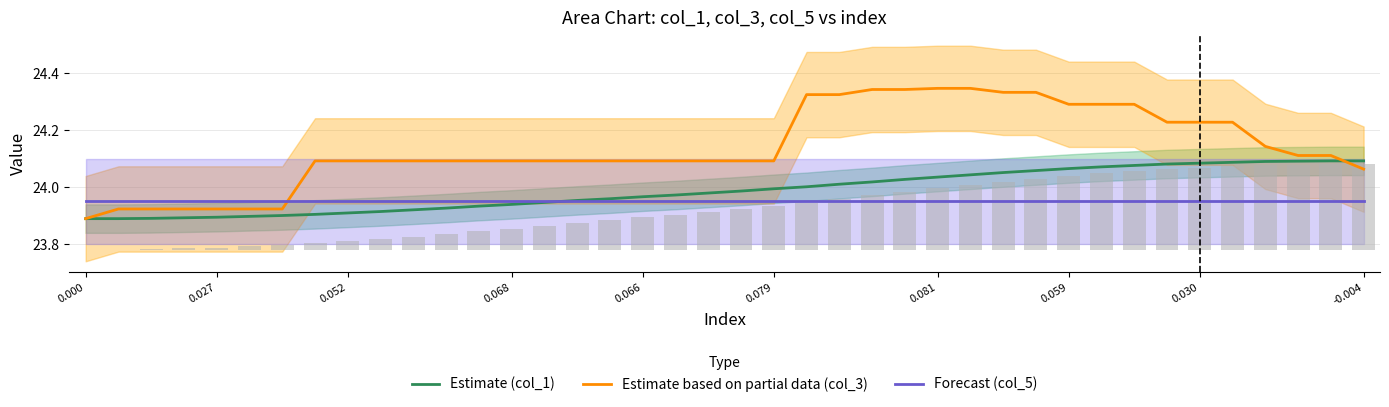

Which series has the largest total across all categories?

Estimate based on partial data (col_3)